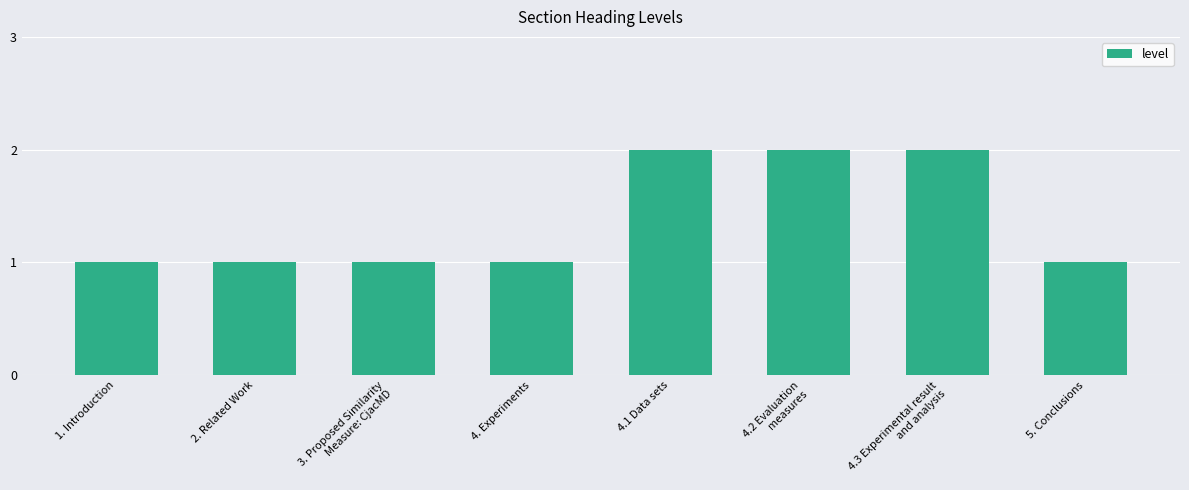

What is the minimum value shown in the chart?

1